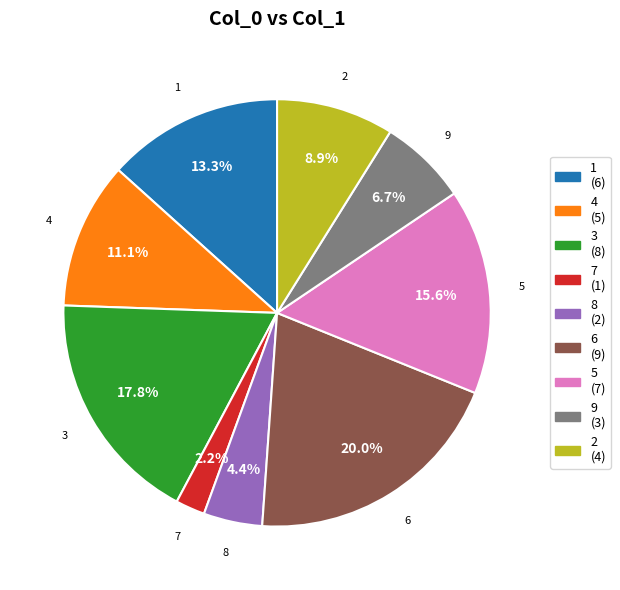

Count the number of slices in the pie.

9